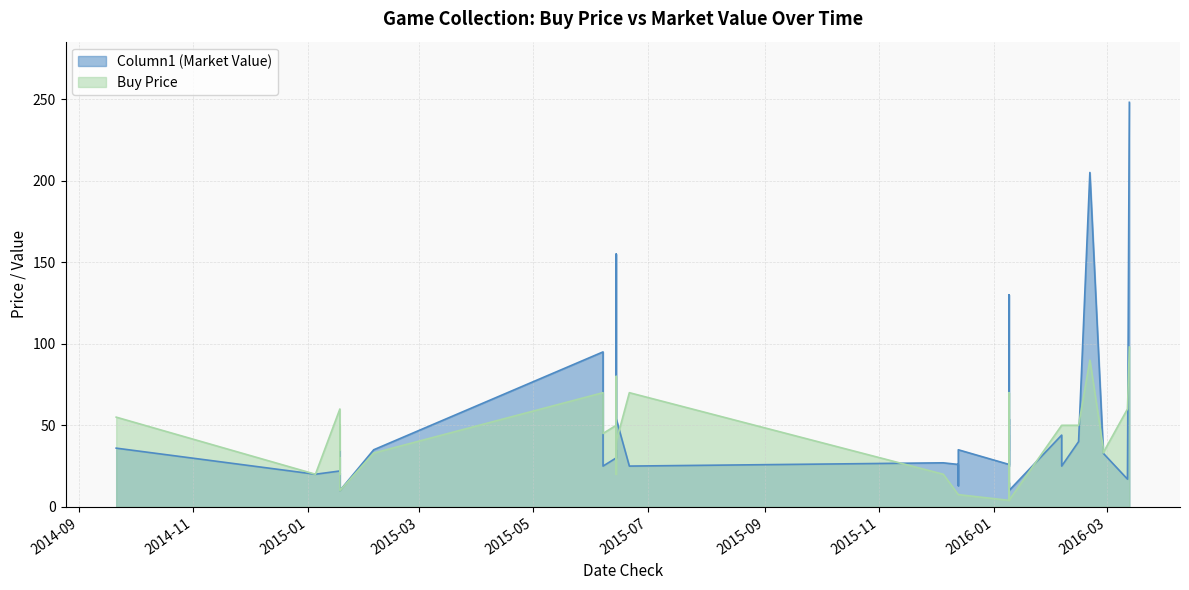

What is the sum of all Buy Price values?

1395.5